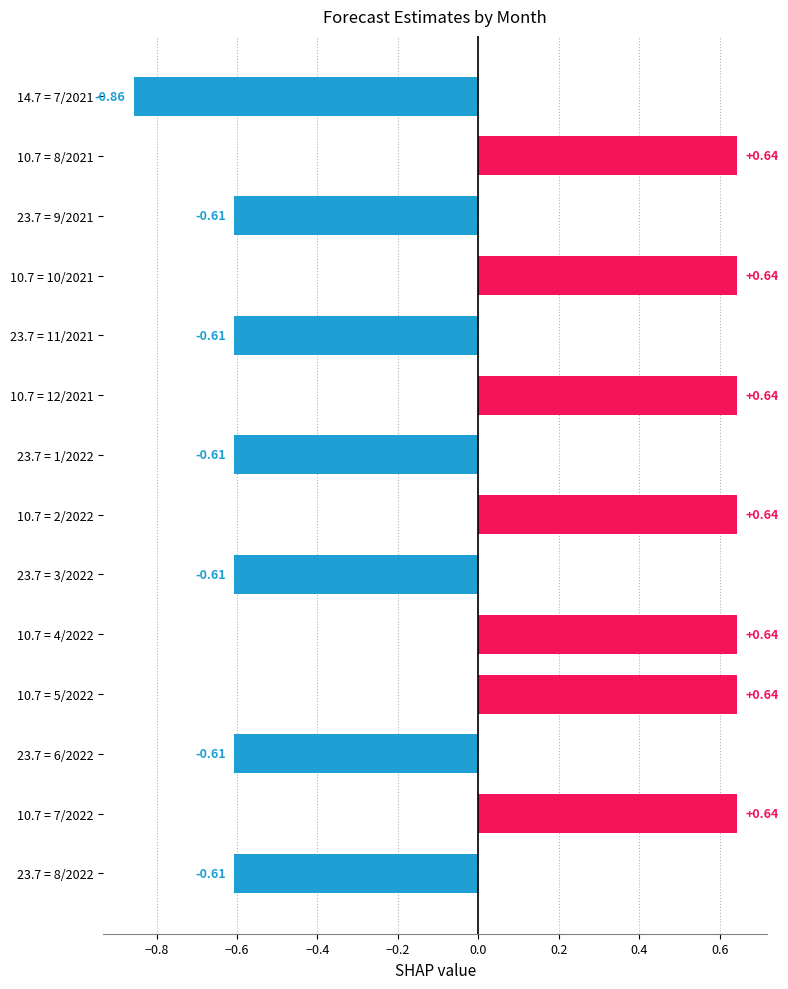

How many categories are shown in the chart?

14